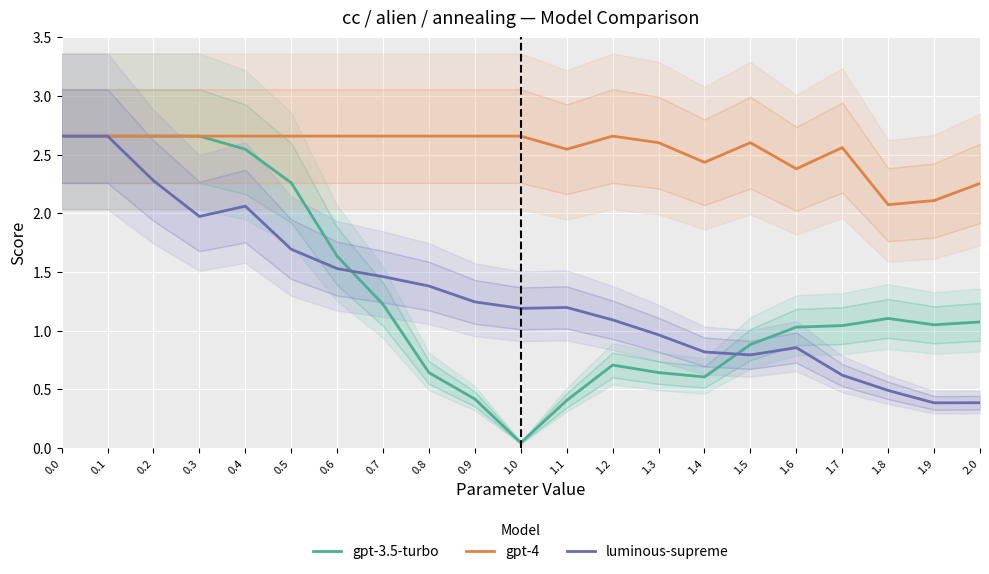

How many data points in luminous-supreme are less than 1?

8